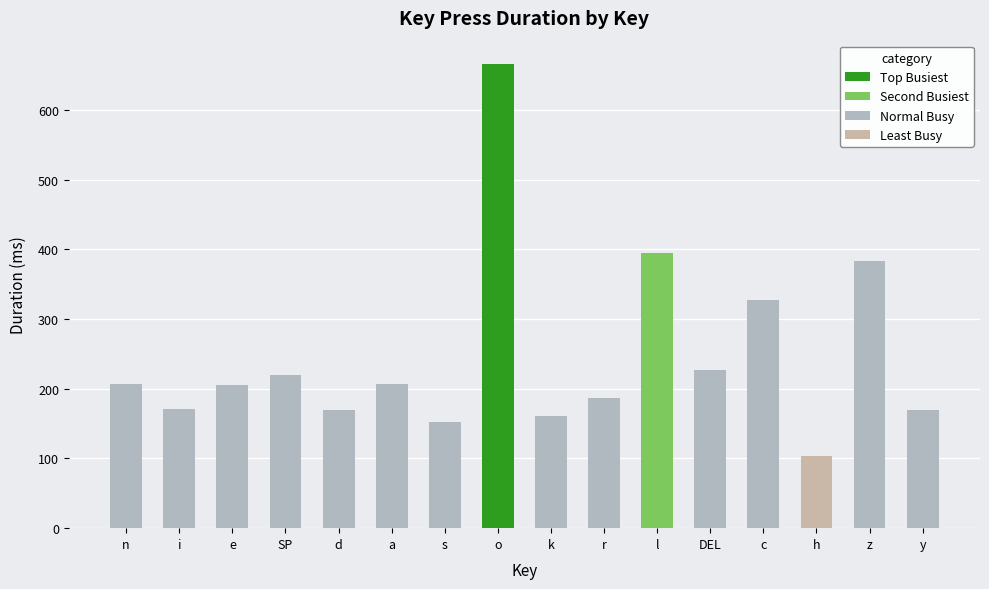

What is the difference between the maximum and minimum values?

563